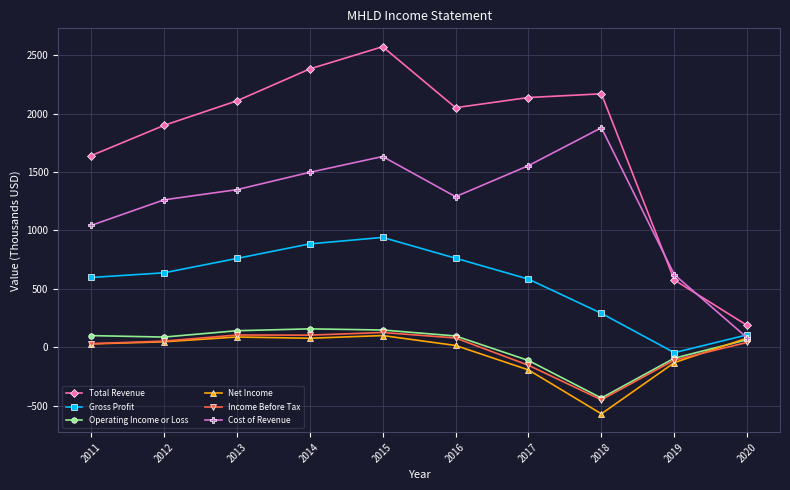

Which series changed the most between 2016 and 2019?

Total Revenue